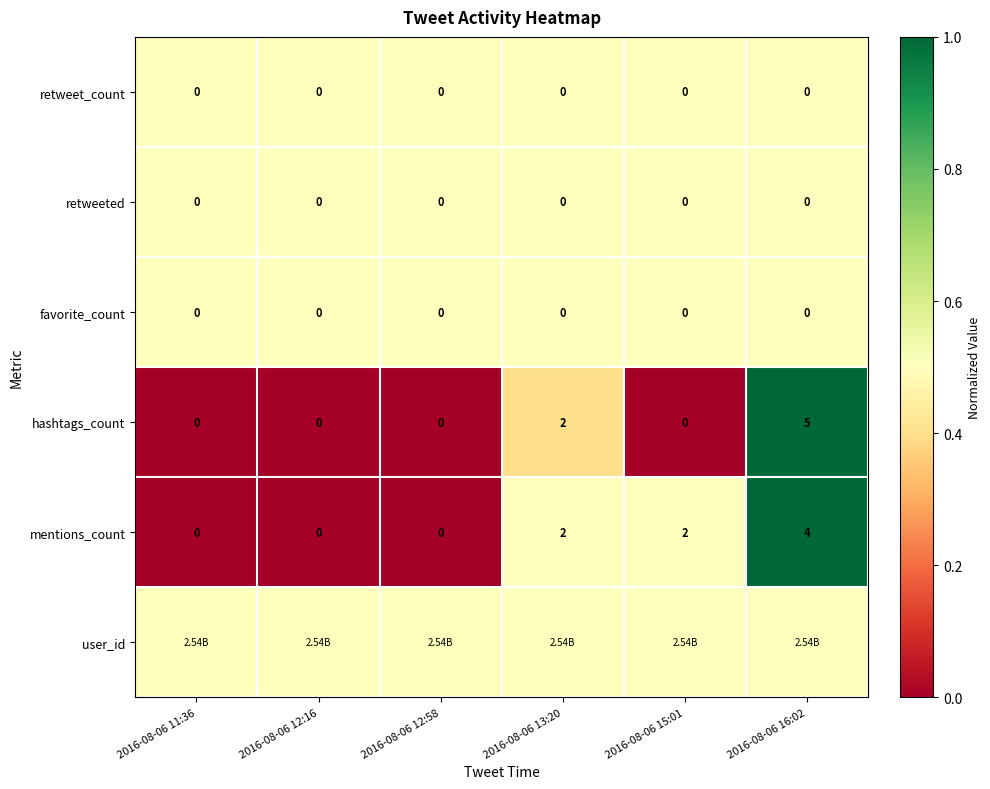

At how many categories does at least one series exceed 0?

6